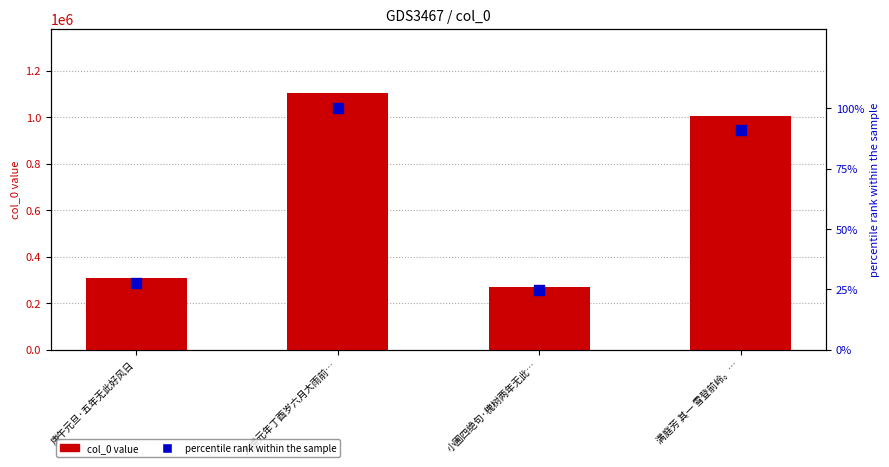

Which series has the widest spread of Y values?

col_0 value